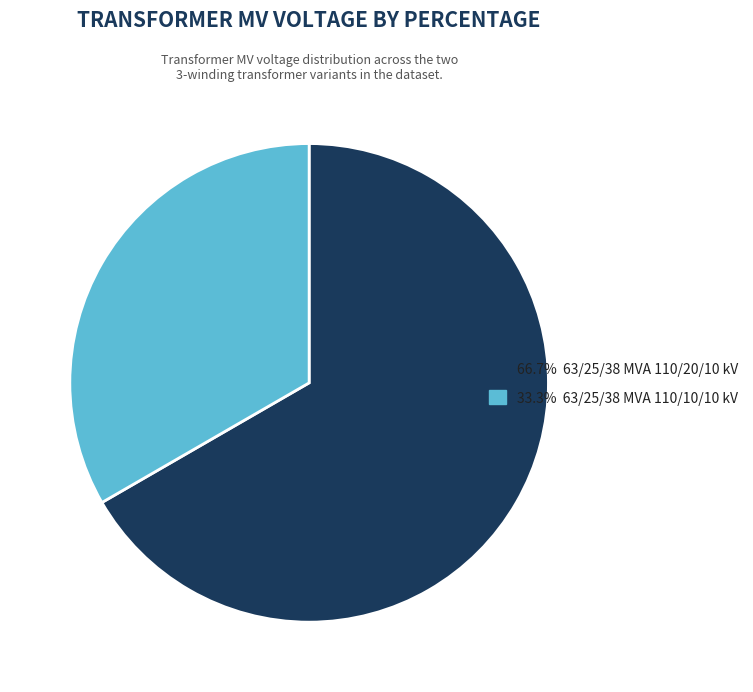

Is there any slice that represents more than half of the pie?

Yes